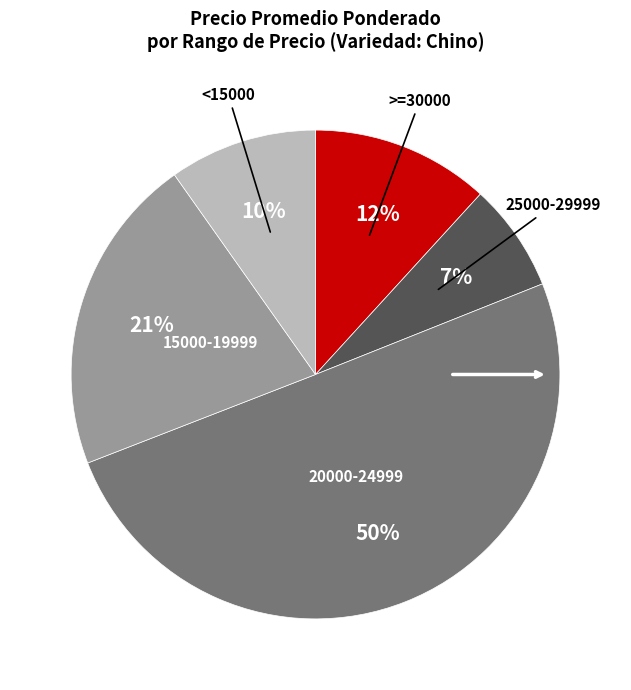

To the nearest percent, what is the difference between the largest and smallest slice percentages?

43%